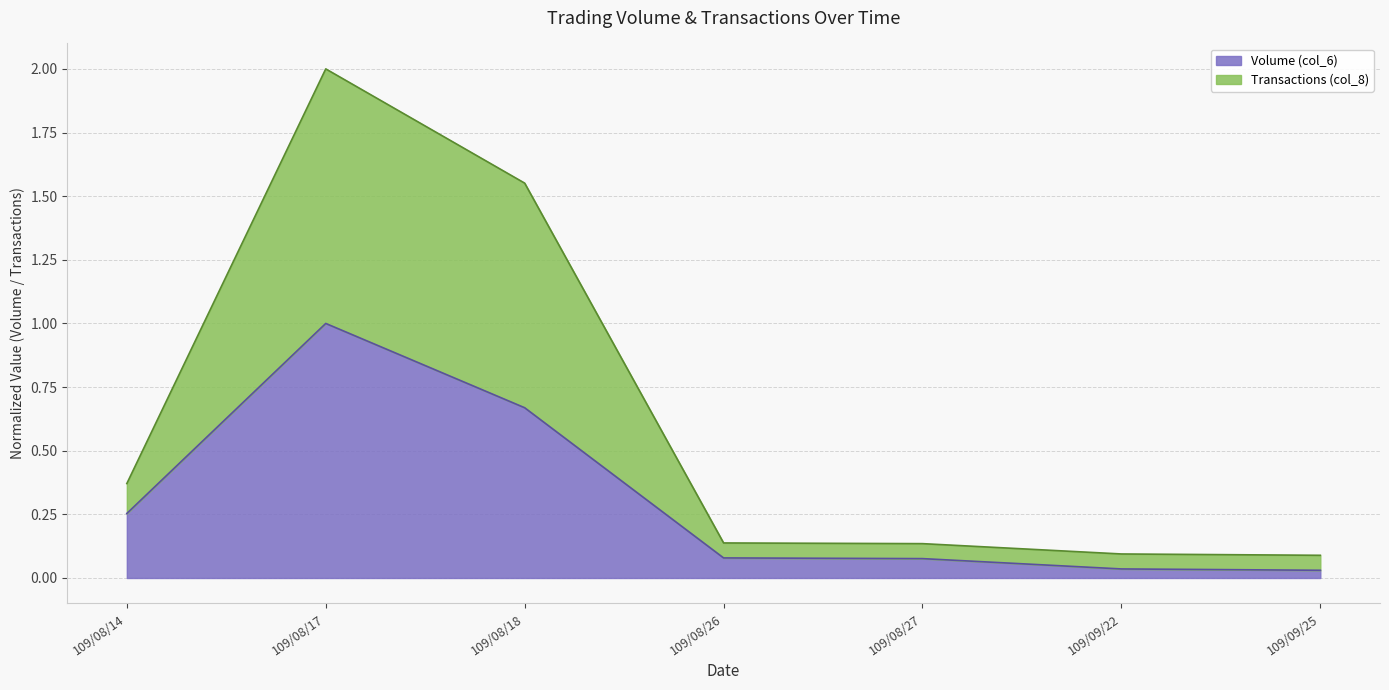

How many interior local peaks does the Volume (col_6) series have?

1